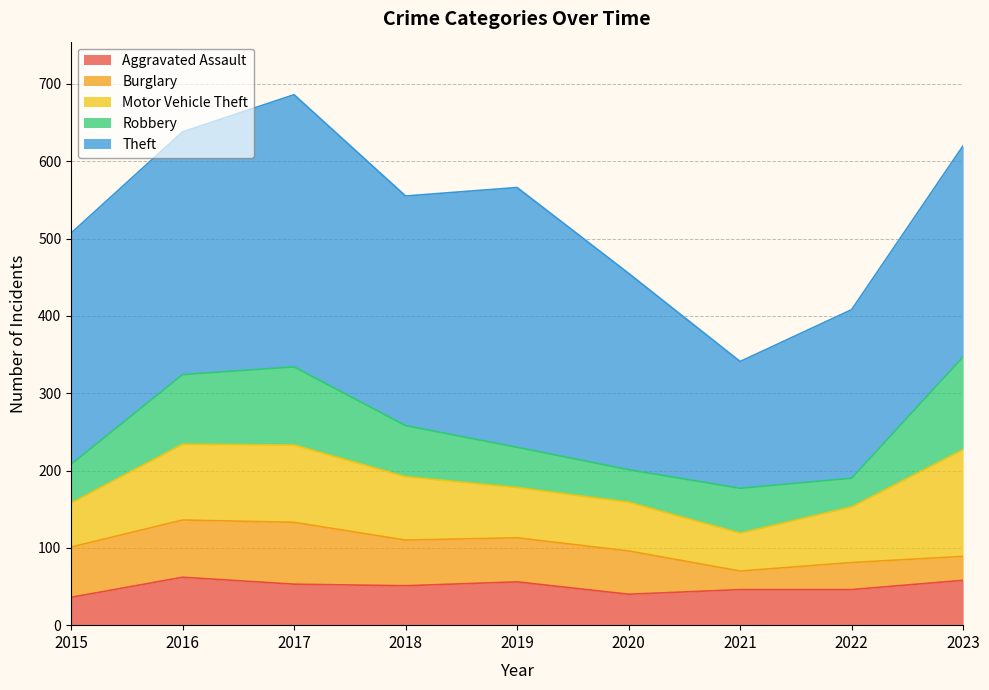

Reading right to left, what are all the values shown in this chart?

Aggravated Assault: 58	46	46	40	56	51	53	62	36
Burglary: 31	35	24	56	57	59	80	74	65
Motor Vehicle Theft: 138	72	49	63	65	82	100	98	57
Robbery: 120	37	58	42	52	66	101	90	50
Theft: 273	218	164	254	336	297	352	314	299